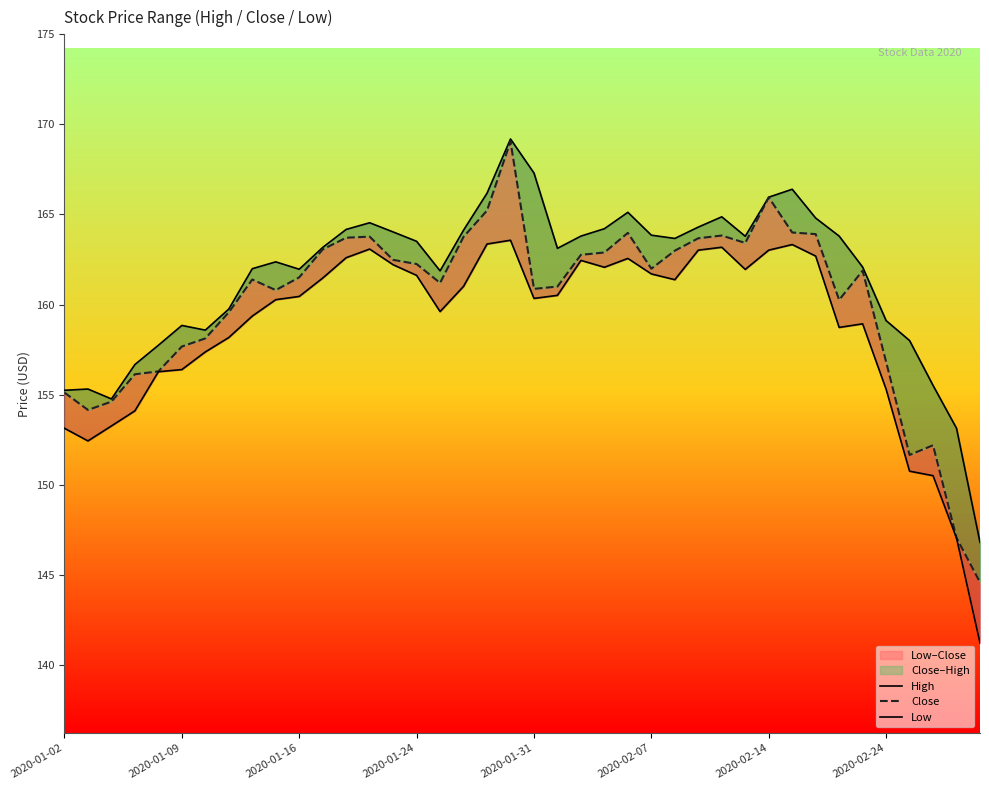

Between 17 and 25, which series saw the biggest shift?

Close